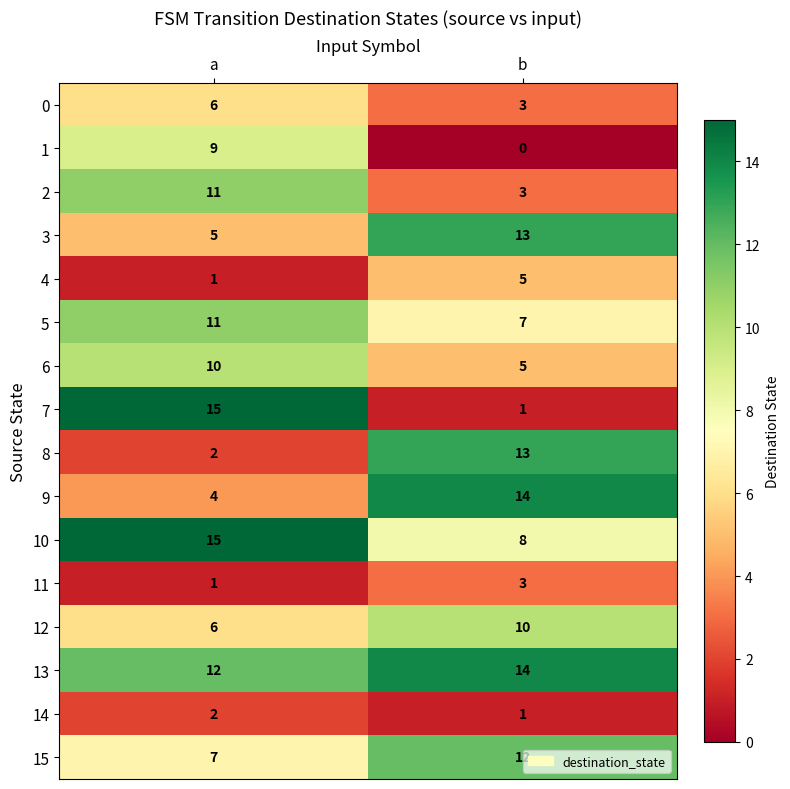

Which label corresponds to the largest value in the chart?

a